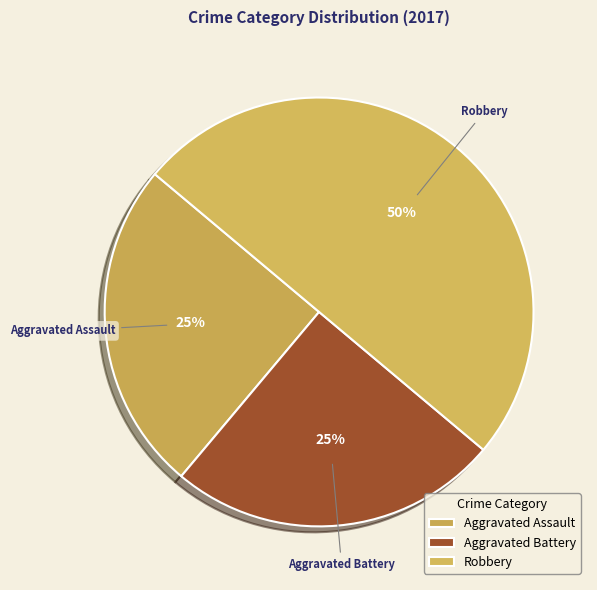

To the nearest percent, what percentage of the pie is Aggravated Battery?

25%